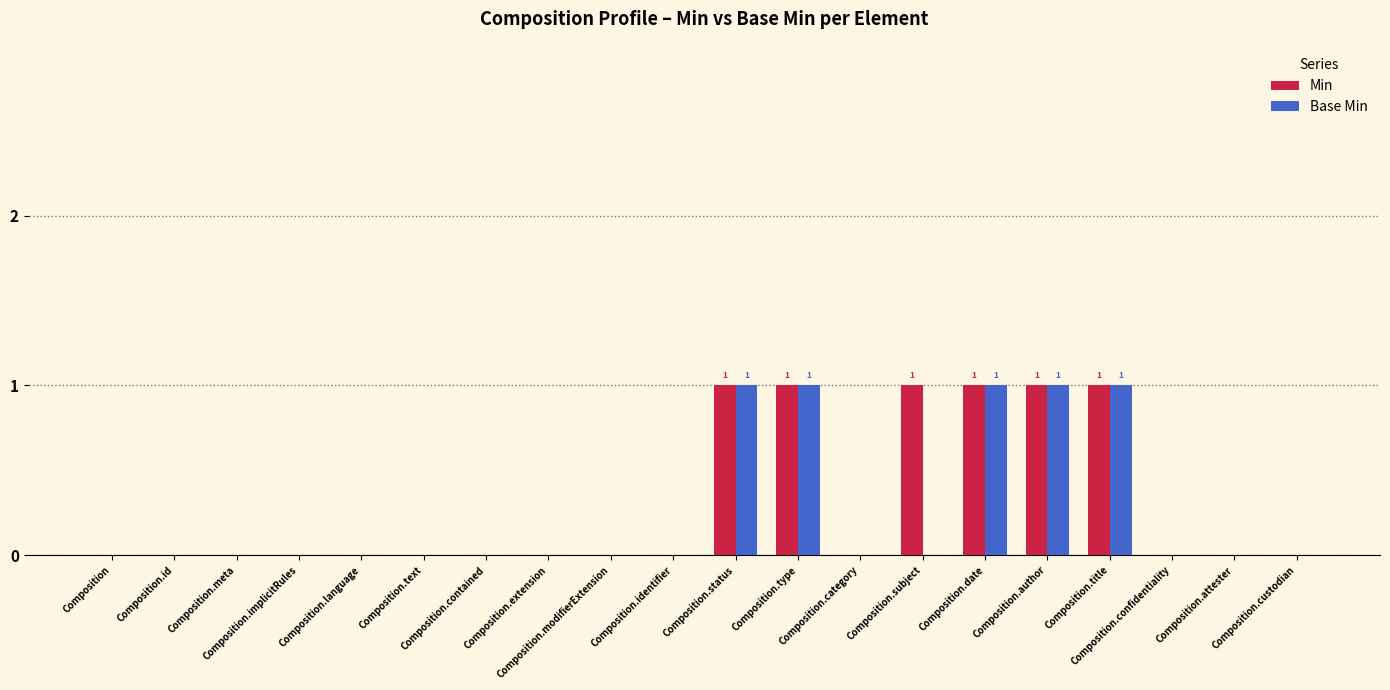

What is the sum of all Base Min values?

5